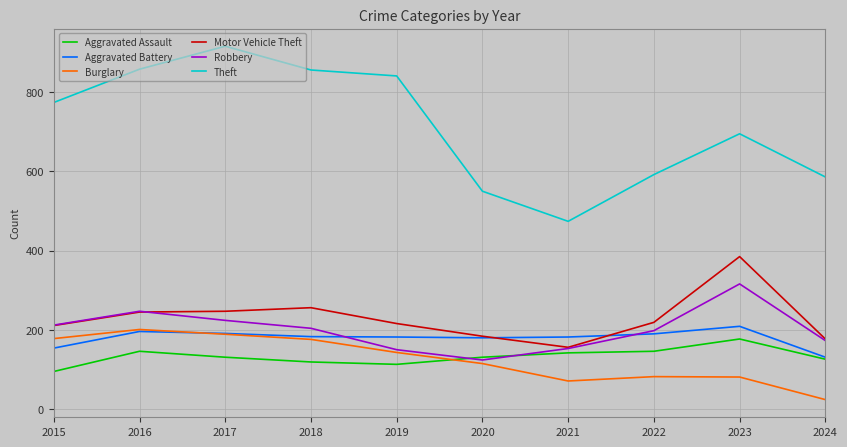

Where is the first local maximum for Burglary?

2016